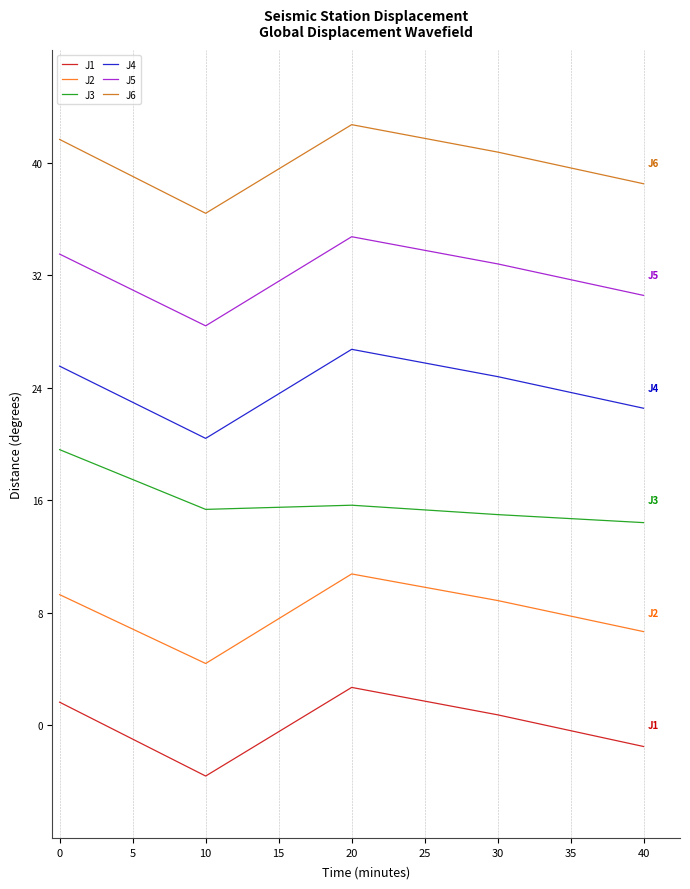

What is the difference between the maximum and minimum values in the J2 series?

6.4